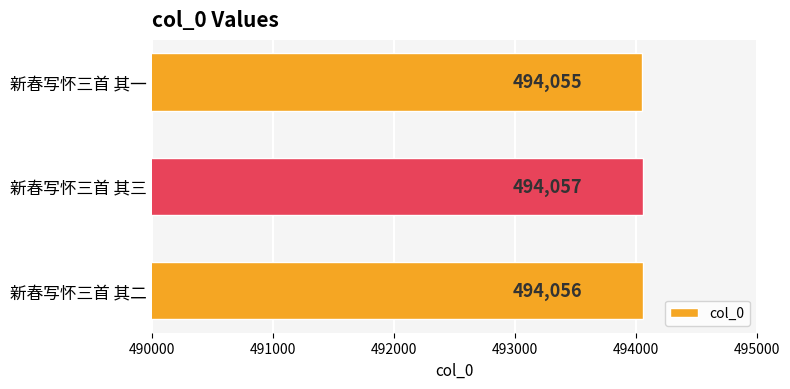

What is the maximum value shown in the chart?

494057